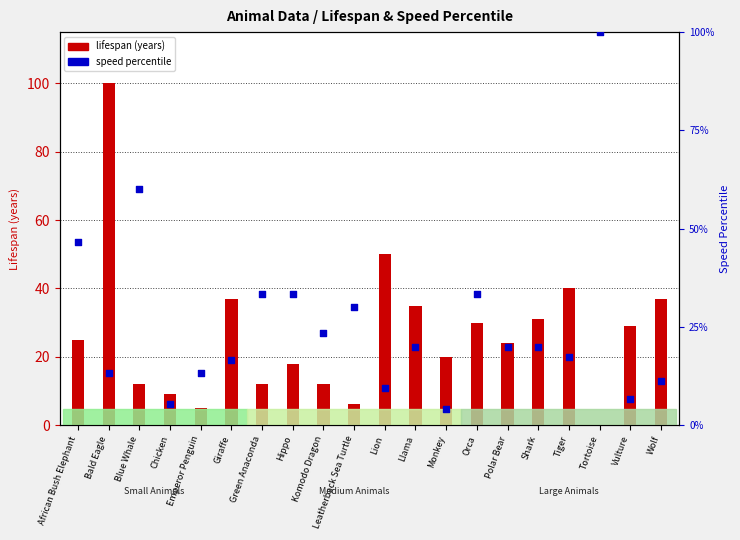

At which category is the sum across all series the highest?

Bald Eagle